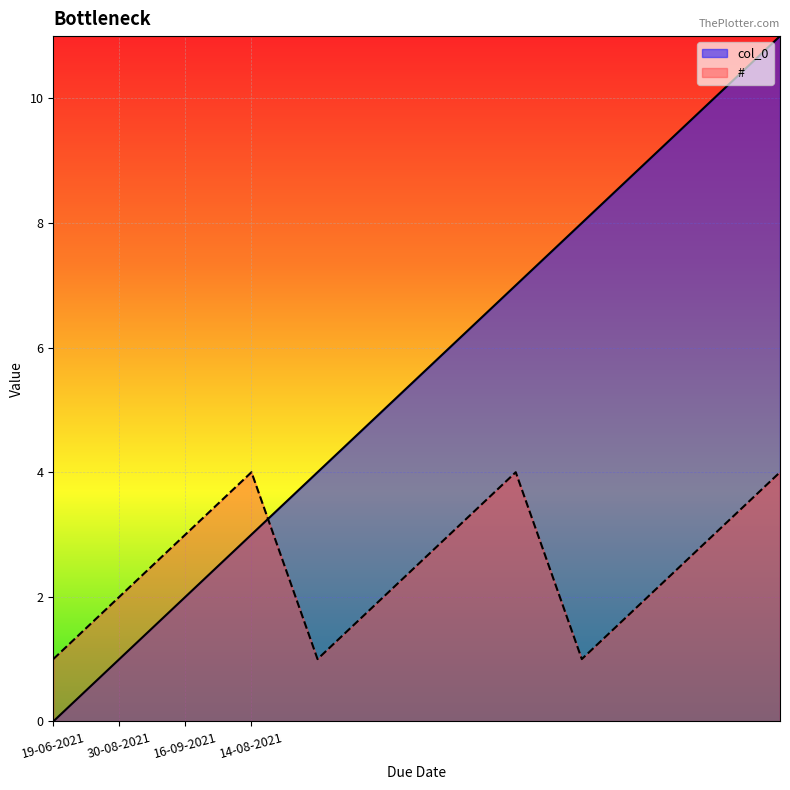

What is the average value of the # series?

2